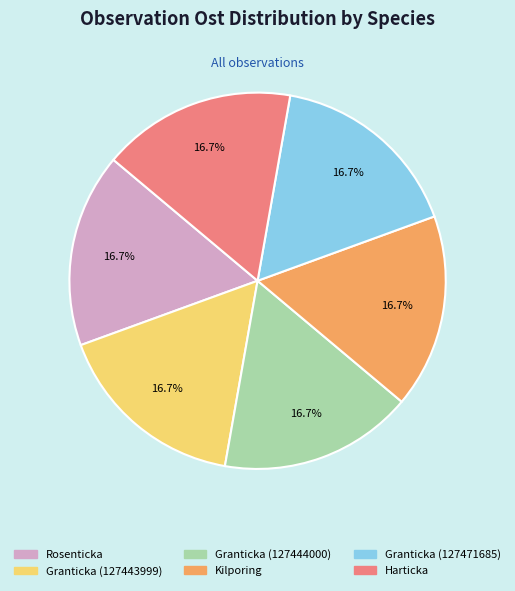

To the nearest percent, what percentage of the pie is Granticka (127471685)?

17%